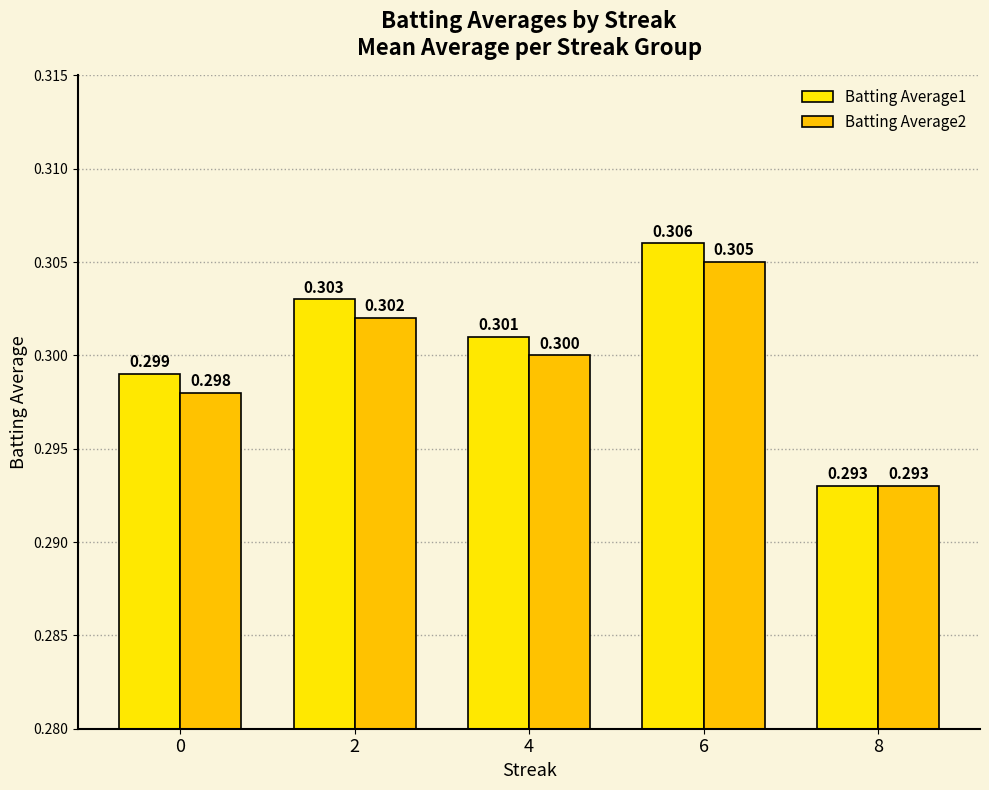

How many bars are there in each group?

2